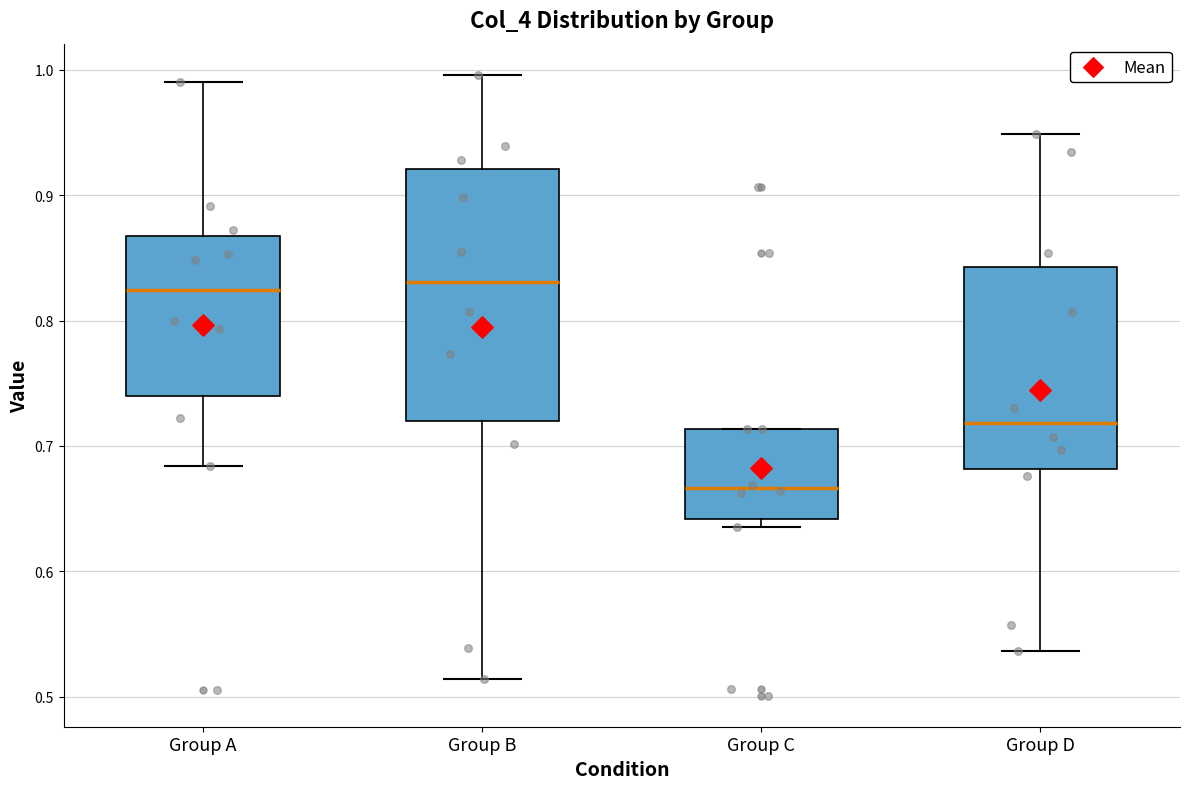

Reading left to right, transcribe this box plot: for each box, give where its median line is, the range the box spans, and where its two whiskers end, as read against the y-axis. The values are not printed on the chart, so give them approximately, as read against the axis.

Group A: median 0.82, box 0.74 to 0.87, whiskers 0.68 to 0.99
Group B: median 0.83, box 0.72 to 0.92, whiskers 0.51 to 1.00
Group C: median 0.67, box 0.64 to 0.71, whiskers 0.64 (just below the box's lower edge) to 0.71
Group D: median 0.72, box 0.68 to 0.84, whiskers 0.54 to 0.95